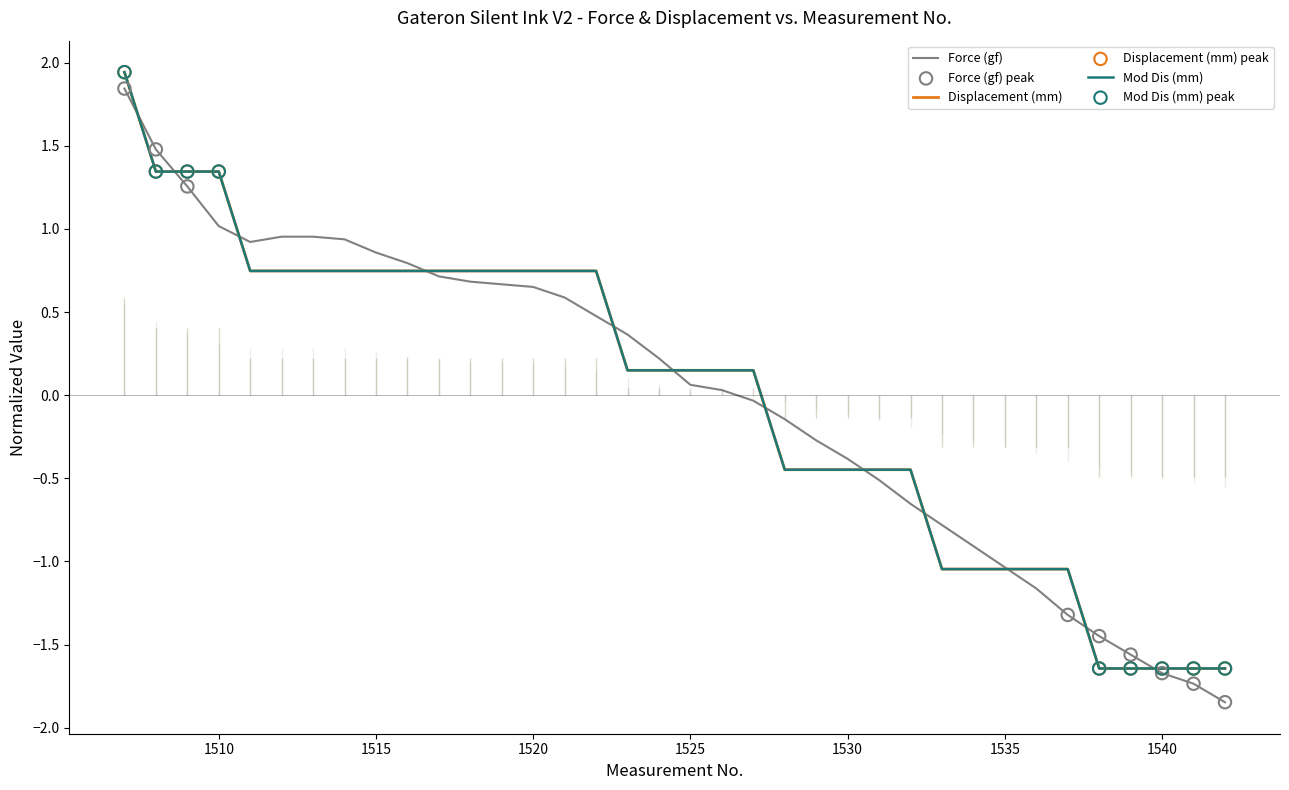

At which category is the sum across all series the highest?

1507